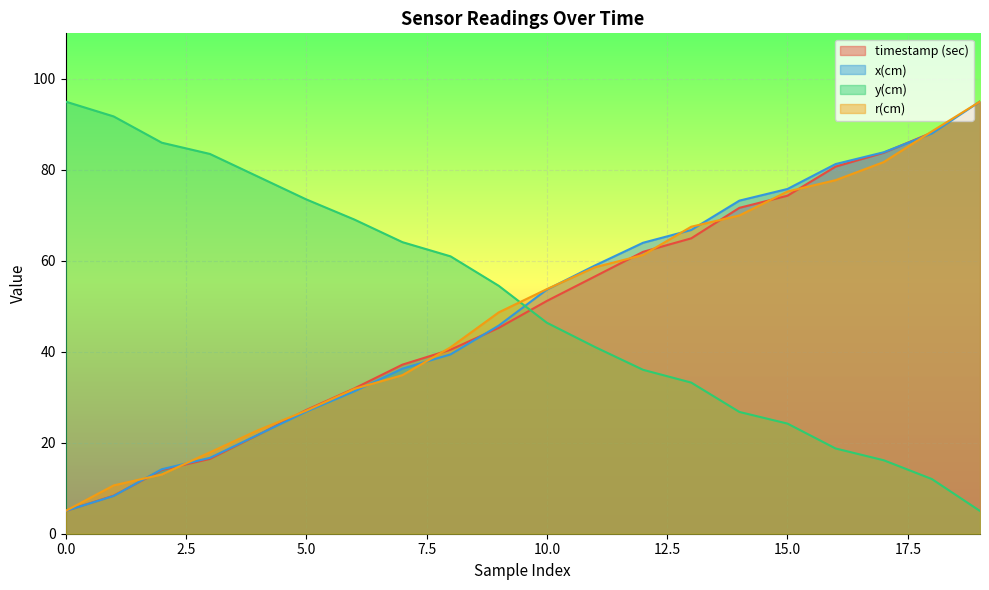

Where does the r(cm) series first go above 53?

10.0